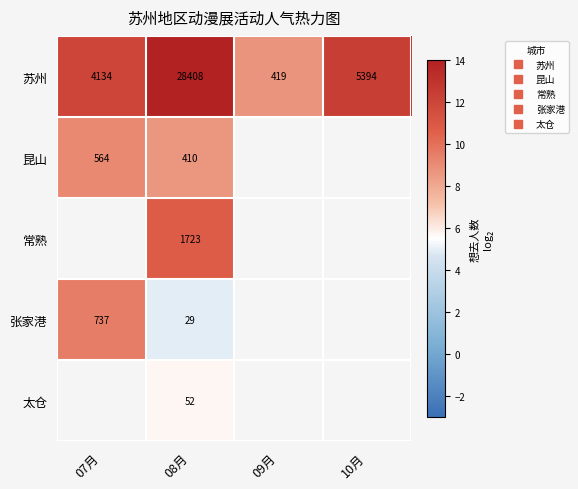

What is the maximum value shown in the chart?

14.8